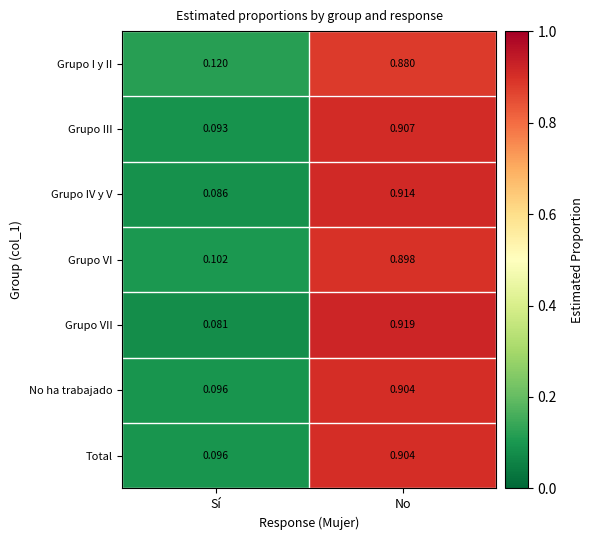

Is the value of Grupo VI at No greater than the value of Total at No?

No